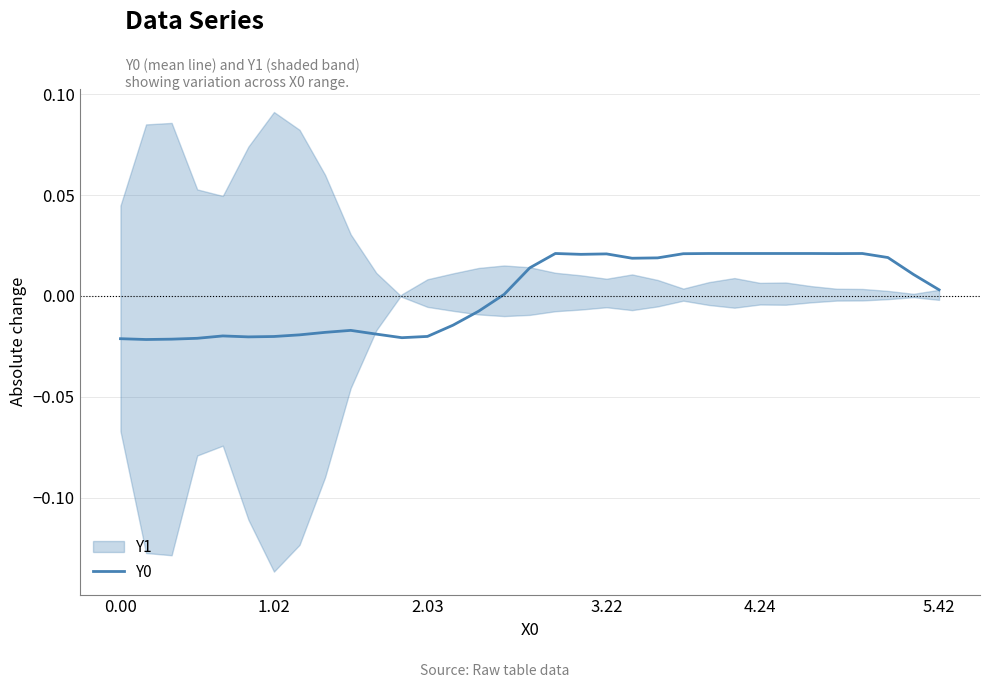

How many points are lower than both their immediate neighbors (excluding endpoints)?

6